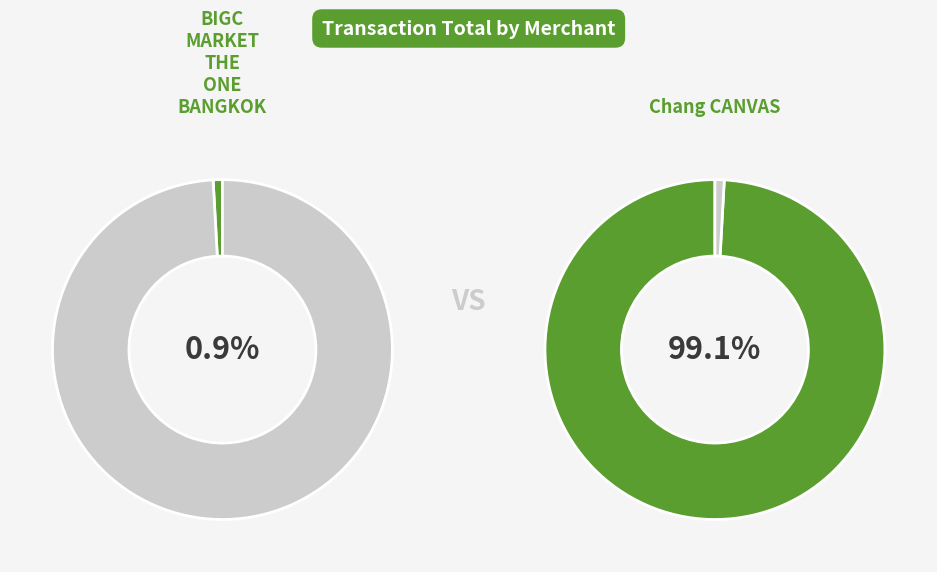

To the nearest percent, what is the difference between the largest and smallest slice percentages?

98%